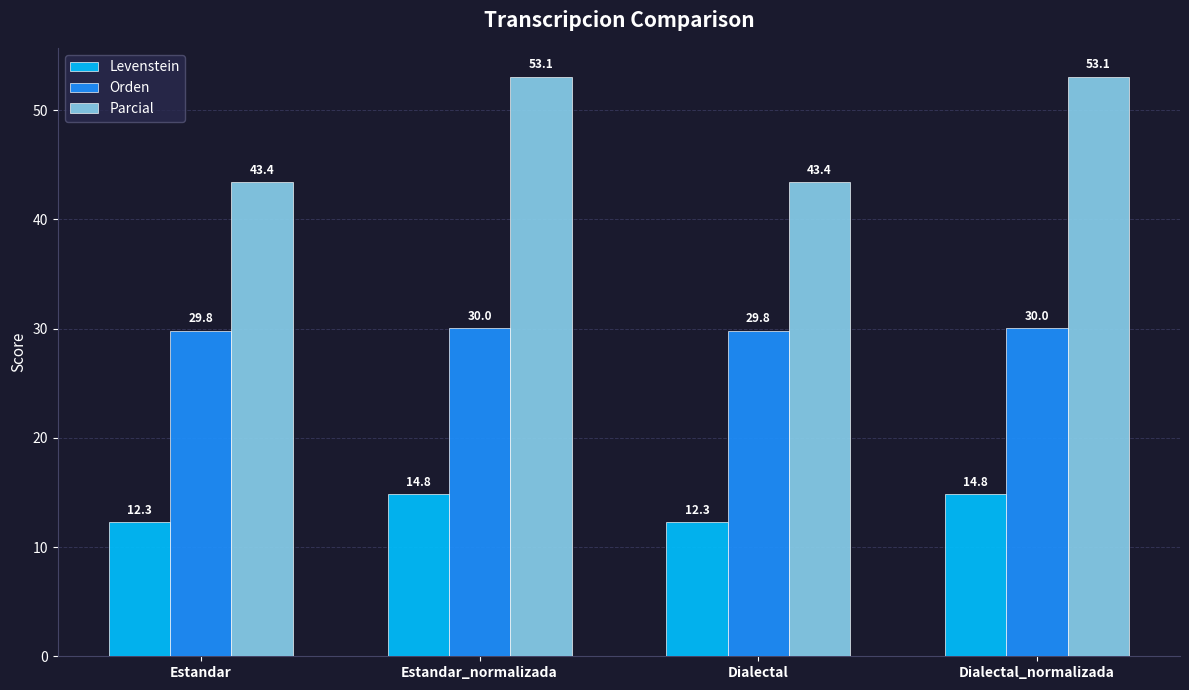

What is the value of the Levenstein bar at the 2nd from the left?

14.8